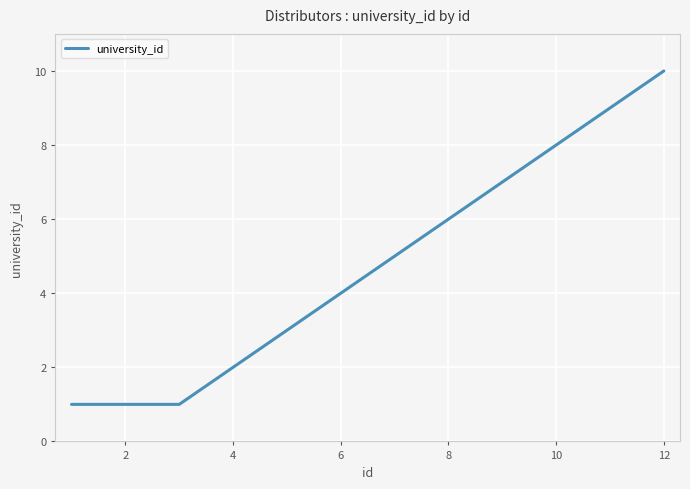

What is the difference between the maximum and minimum values?

9